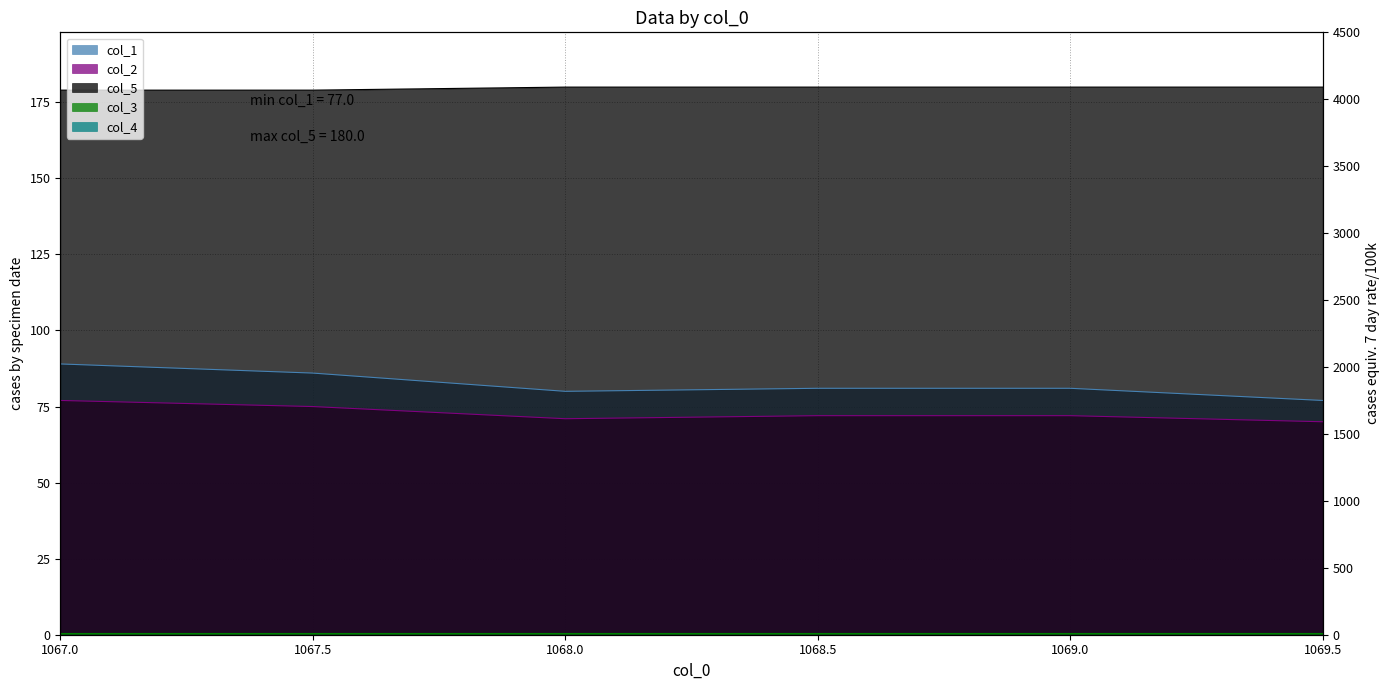

What is the greatest value displayed?

180